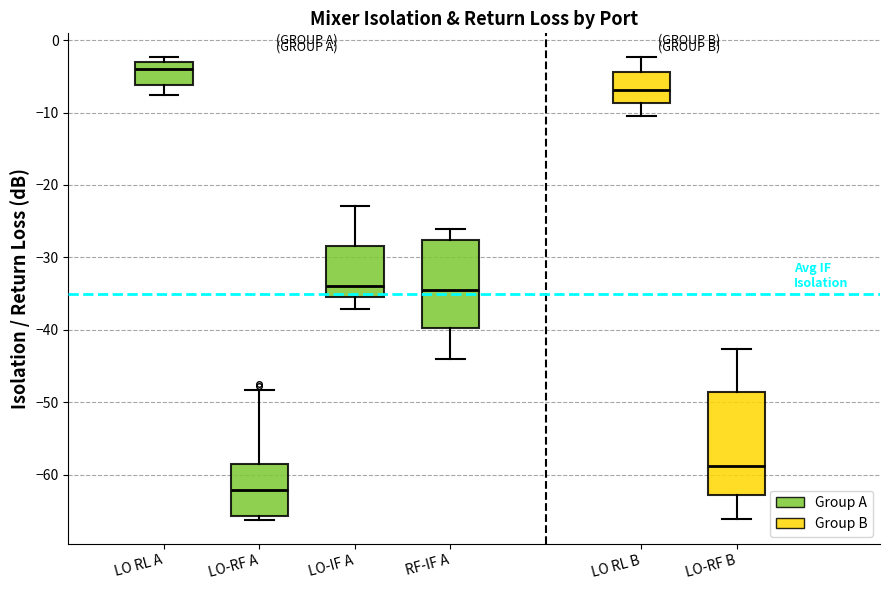

Reading left to right, read every box against the y-axis: the position of its median line, the range the box covers, and the ends of its whiskers. The values are not printed on the chart, so give them approximately, as read against the axis.

LO RL A: median -4, box -6 to -3, whiskers -8 to -2
LO-RF A: median -62, box -66 to -59, whiskers -66 (just below the box's lower edge) to -48
LO-IF A: median -34, box -35 to -28, whiskers -37 to -23
RF-IF A: median -34, box -40 to -28, whiskers -44 to -26
LO RL B: median -7, box -9 to -4, whiskers -10 to -2
LO-RF B: median -59, box -63 to -49, whiskers -66 to -43